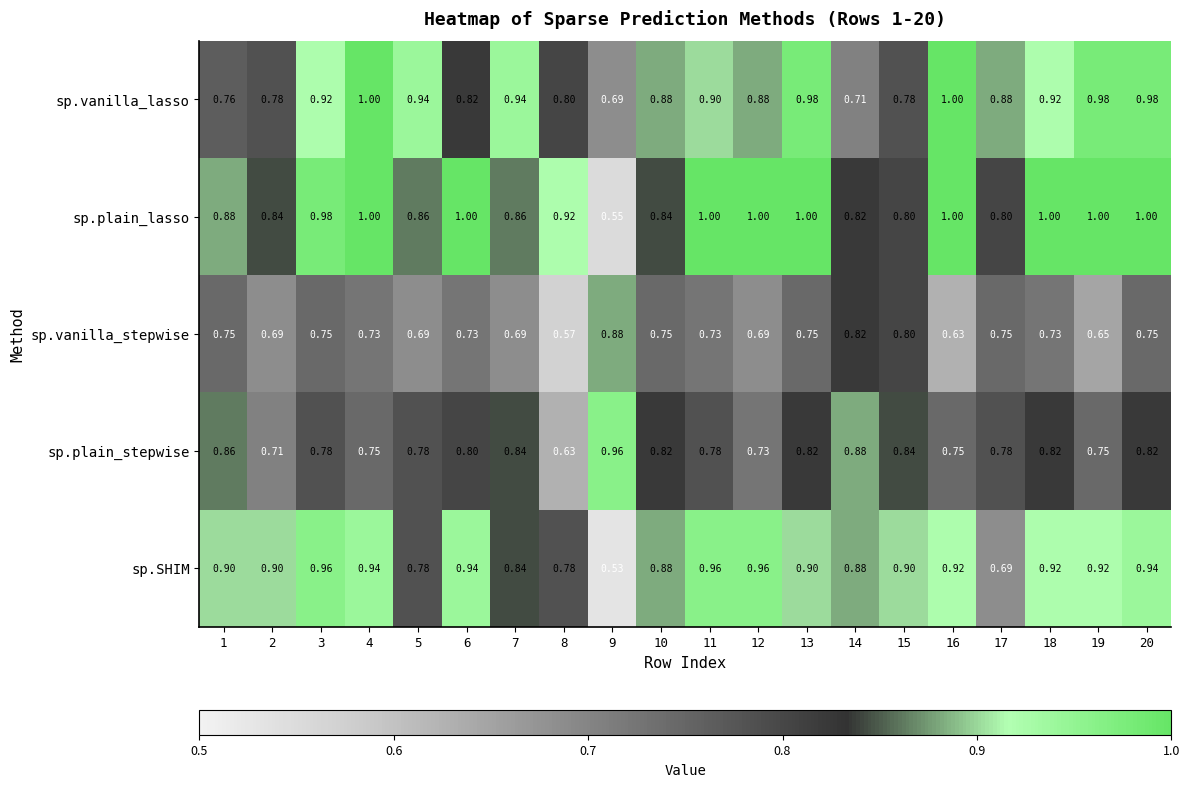

Which series has the largest range (max minus min)?

sp.plain_lasso